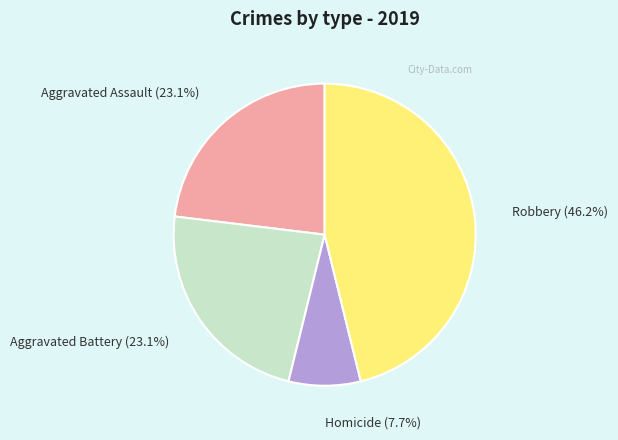

To the nearest percent, what is the average slice percentage?

25%